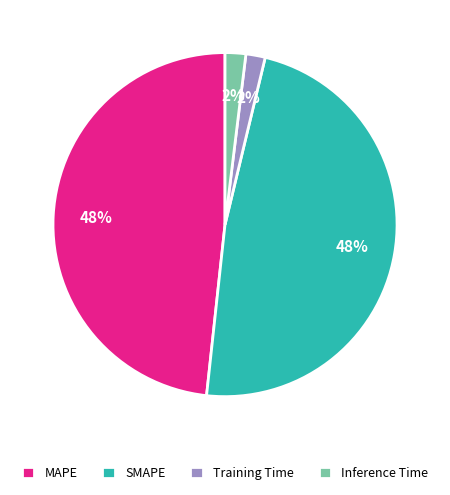

Is it true that MAPE is 36% of the pie?

False